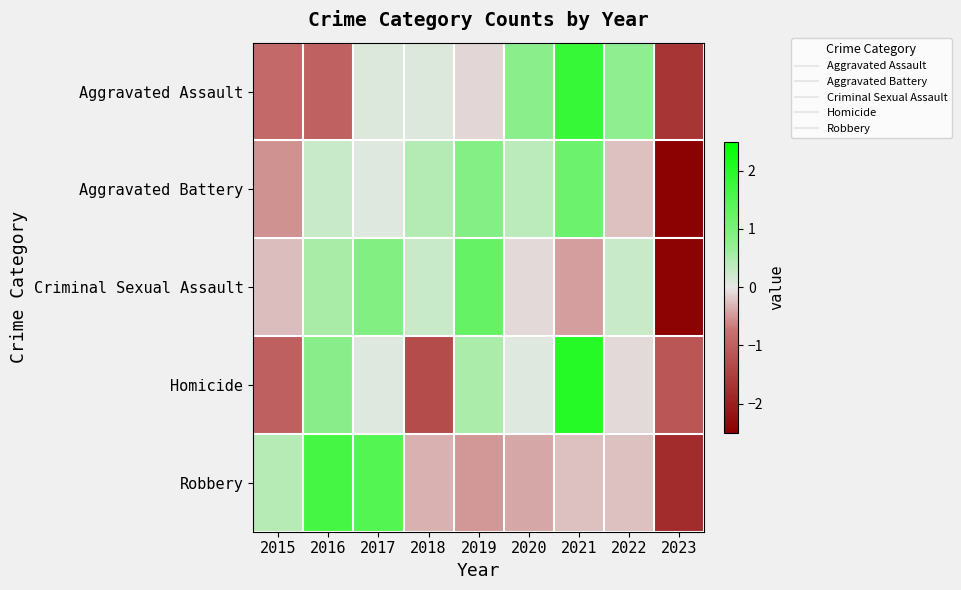

At which category does the chart reach its peak across all series?

2021